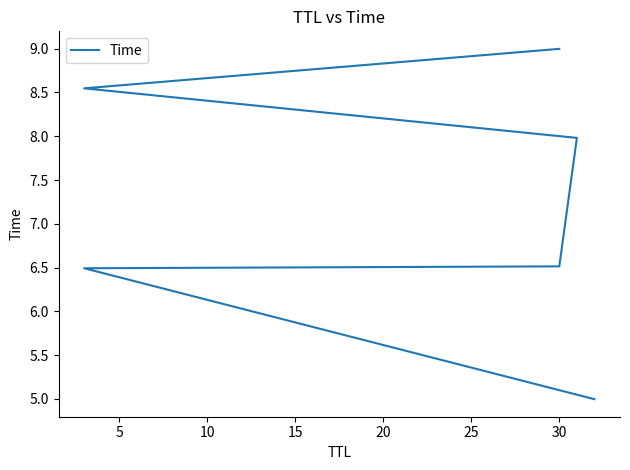

What is the approximate value at 30?

9.0